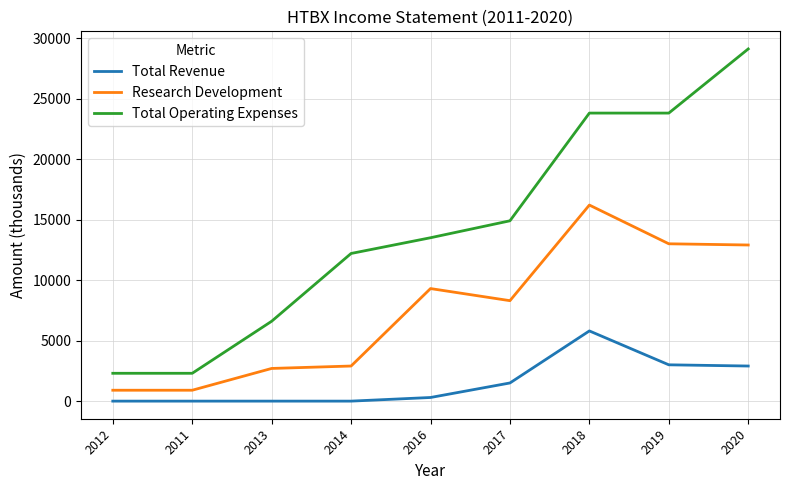

What is the average value of the Total Operating Expenses series?

14278